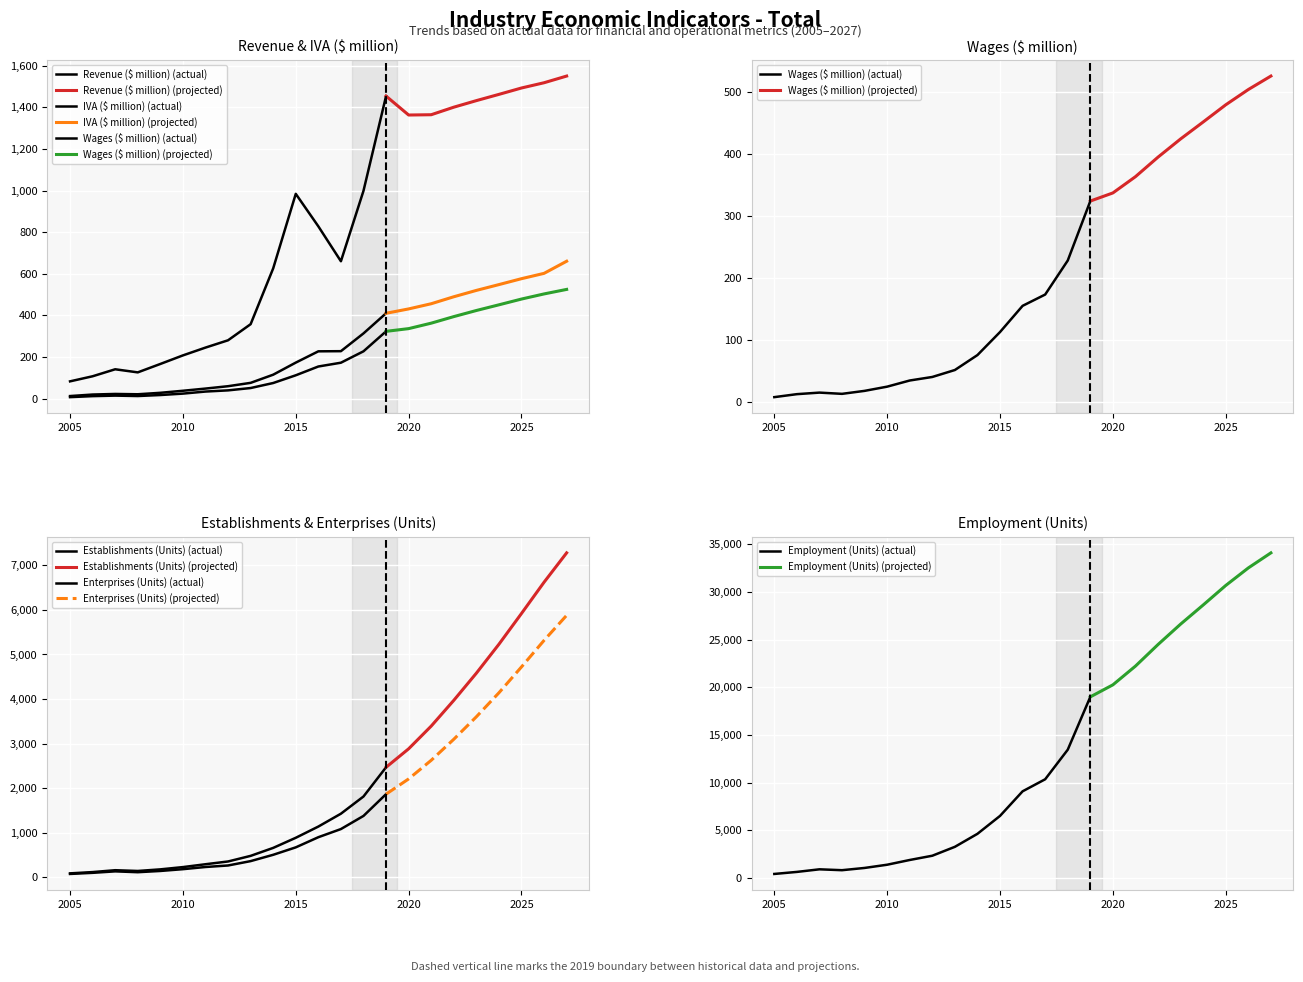

The Wages ($ million) series shows 101.2 at 2018. True or false?

False